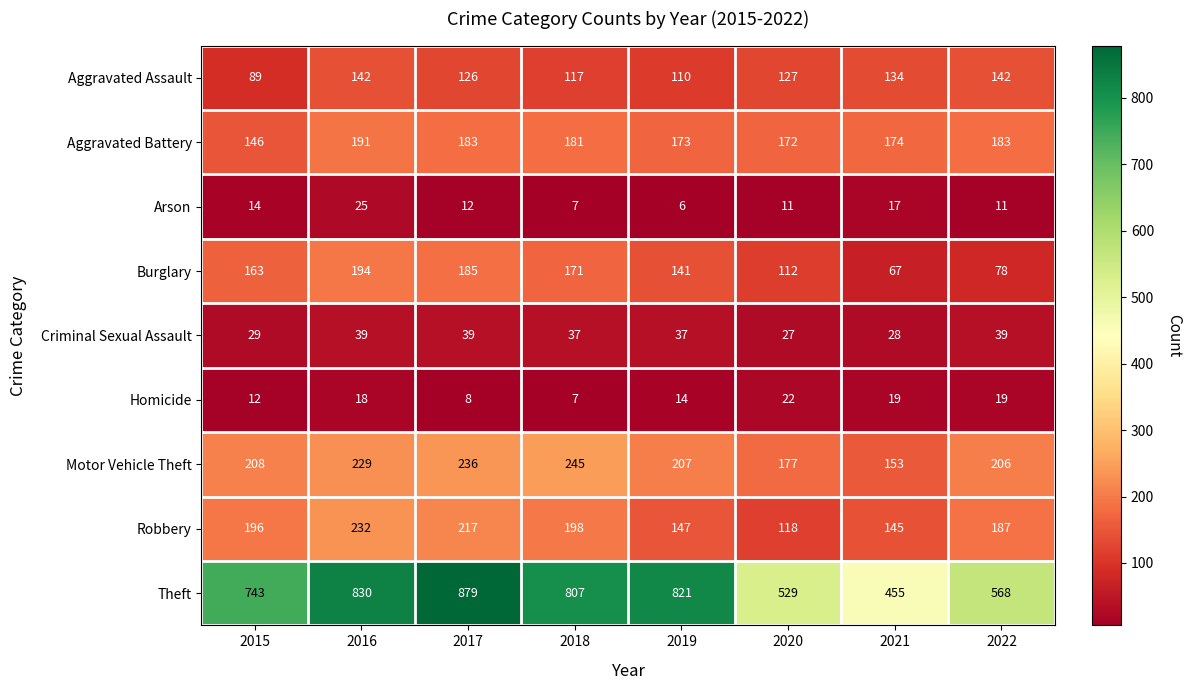

Count the number of categories in the chart.

8